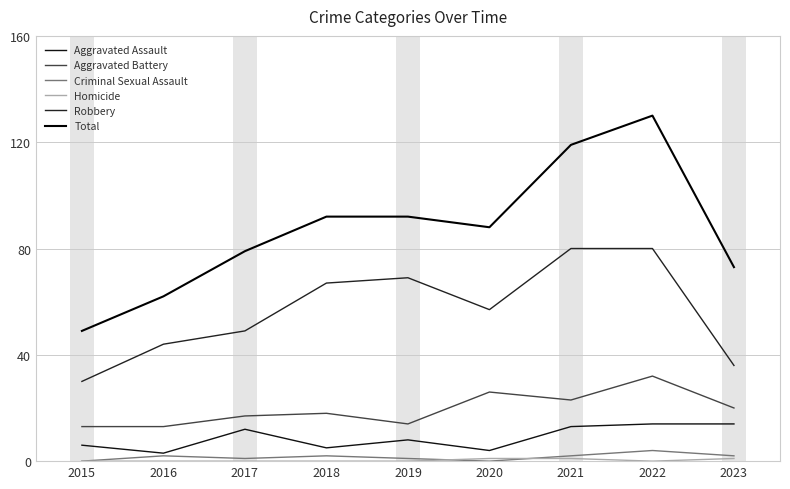

Between 2016 and 2019, which series saw the biggest shift?

Total